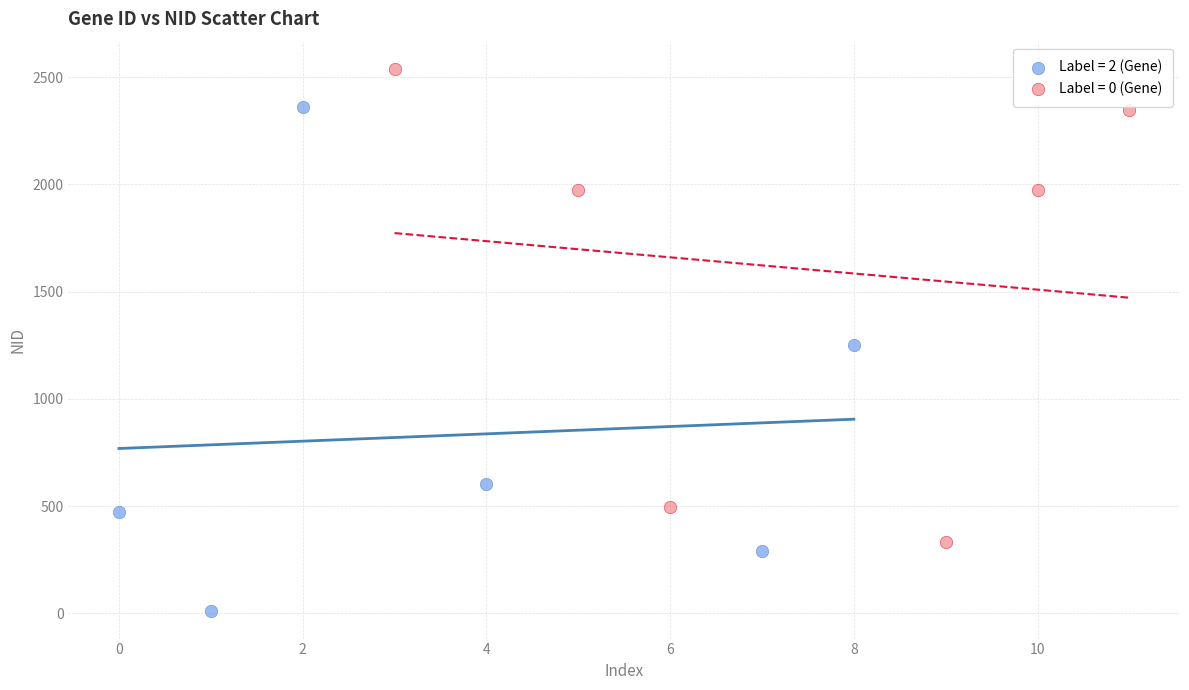

Which series reaches the maximum Y coordinate?

Label = 0 (Gene)